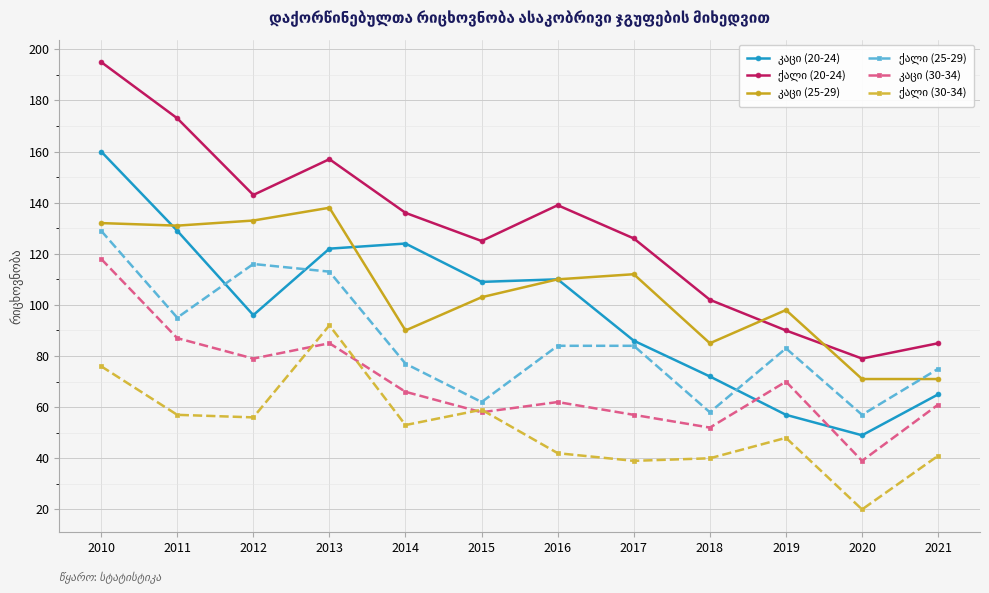

What is the difference between the highest and lowest values at 2016?

97